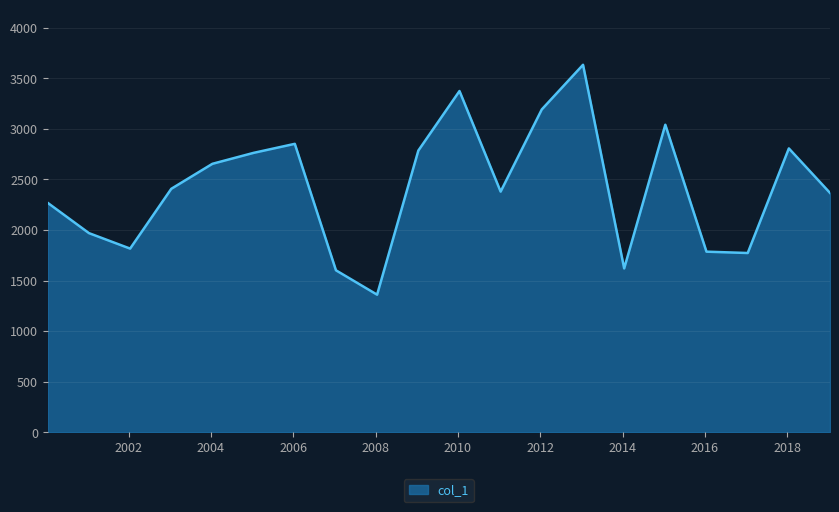

What is the minimum value shown in the chart?

1359.9